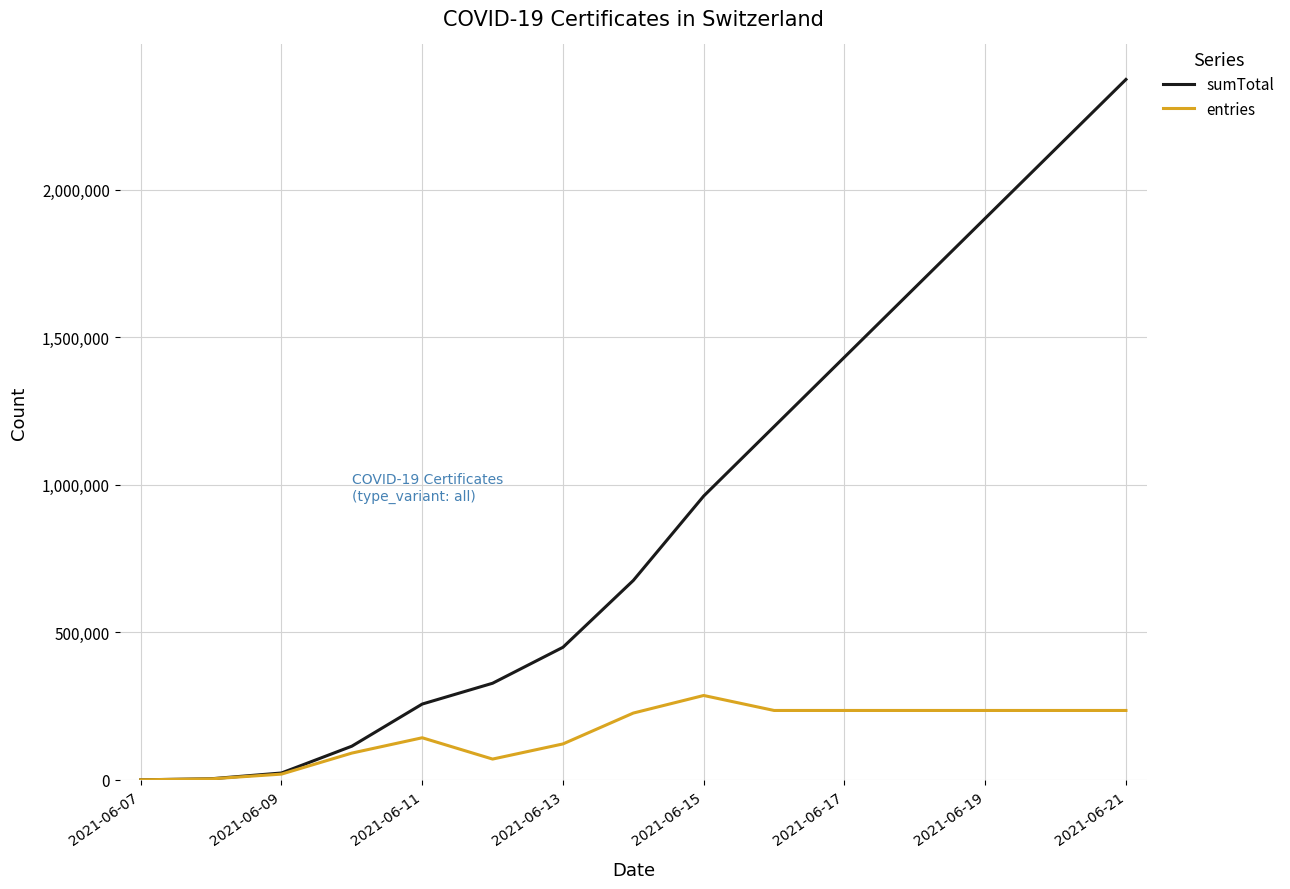

Rank the series by their average value, from highest to lowest.

sumTotal, entries